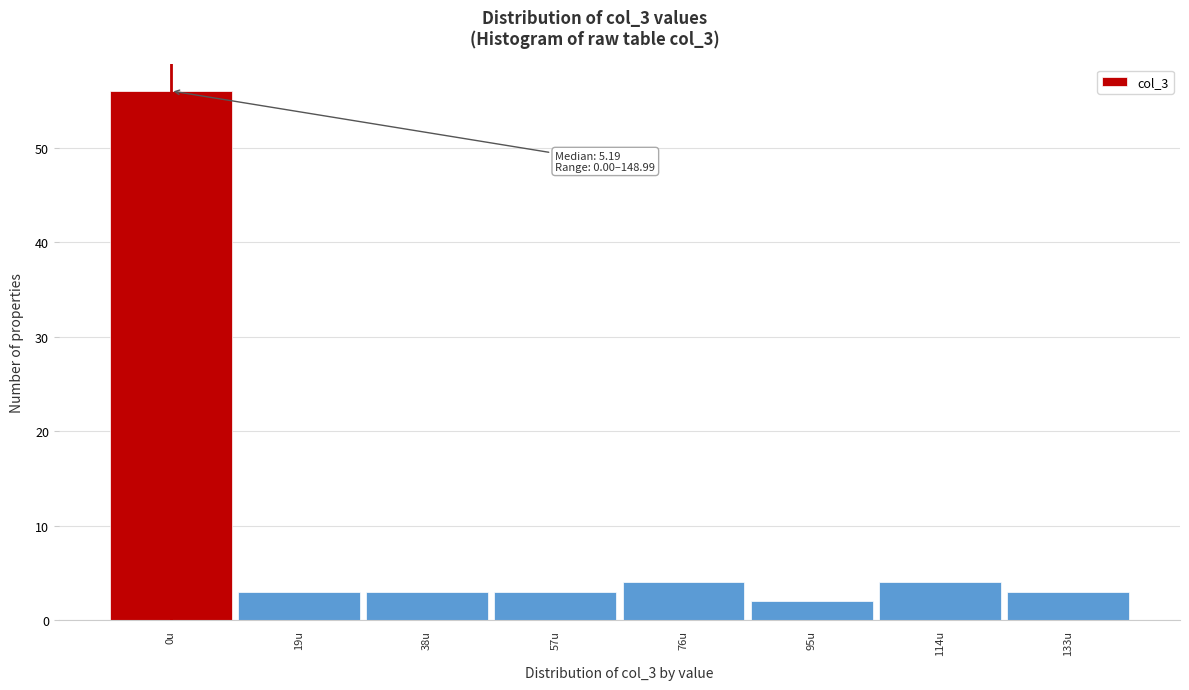

Reading left to right, transcribe all the data shown in this chart.

56	3	3	3	4	2	4	3